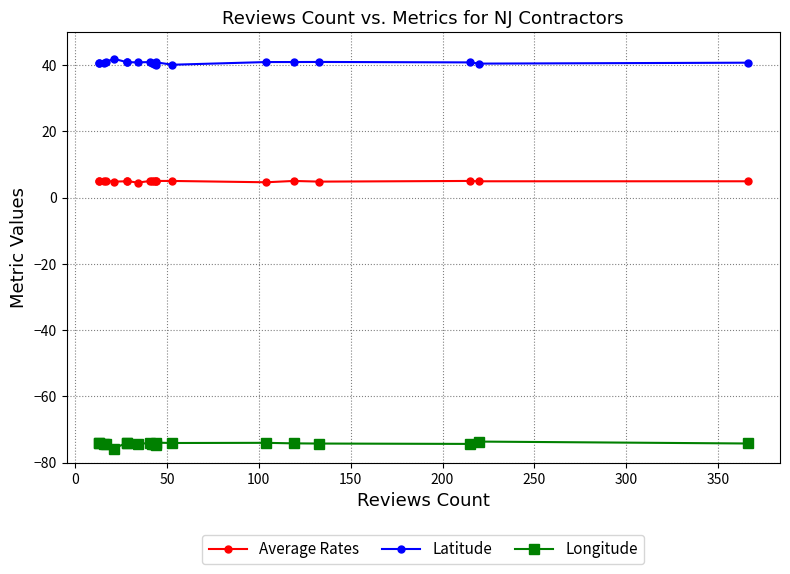

True or false: Latitude has more than 1 interior local peaks.

True